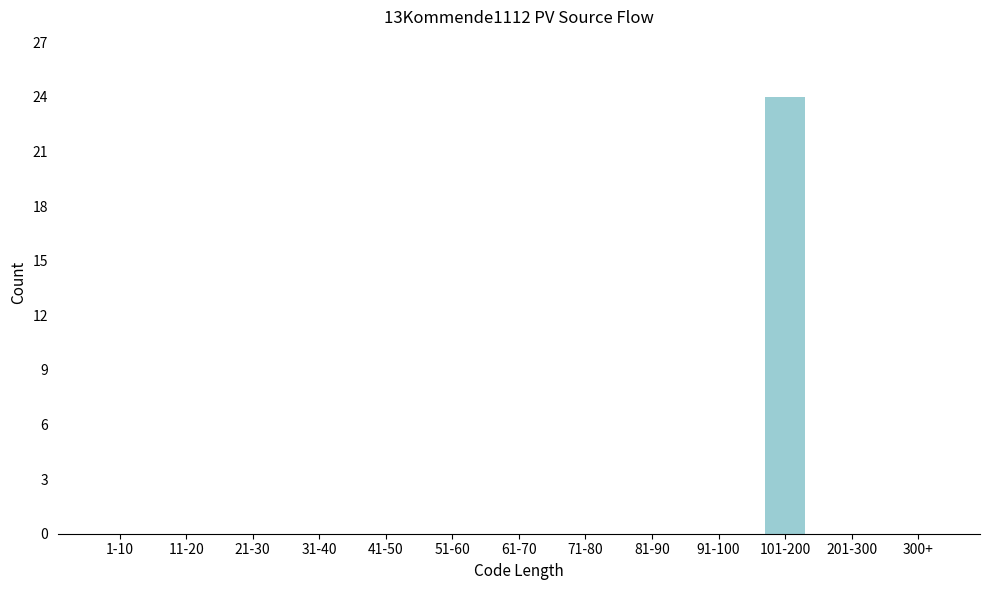

Reading right to left, extract all data points from this chart.

300+=0	201-300=0	101-200=24	91-100=0	81-90=0	71-80=0	61-70=0	51-60=0	41-50=0	31-40=0	21-30=0	11-20=0	1-10=0